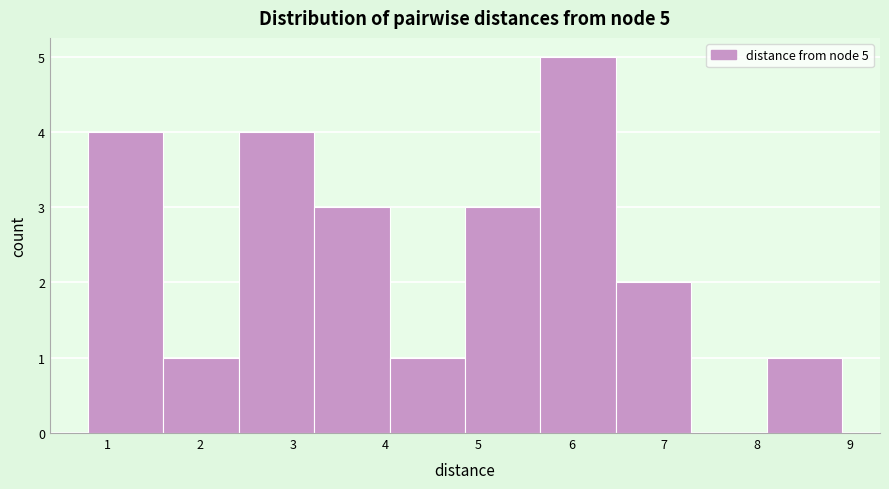

Over which range of the x-axis is the bar tallest?

5.7 to 6.5